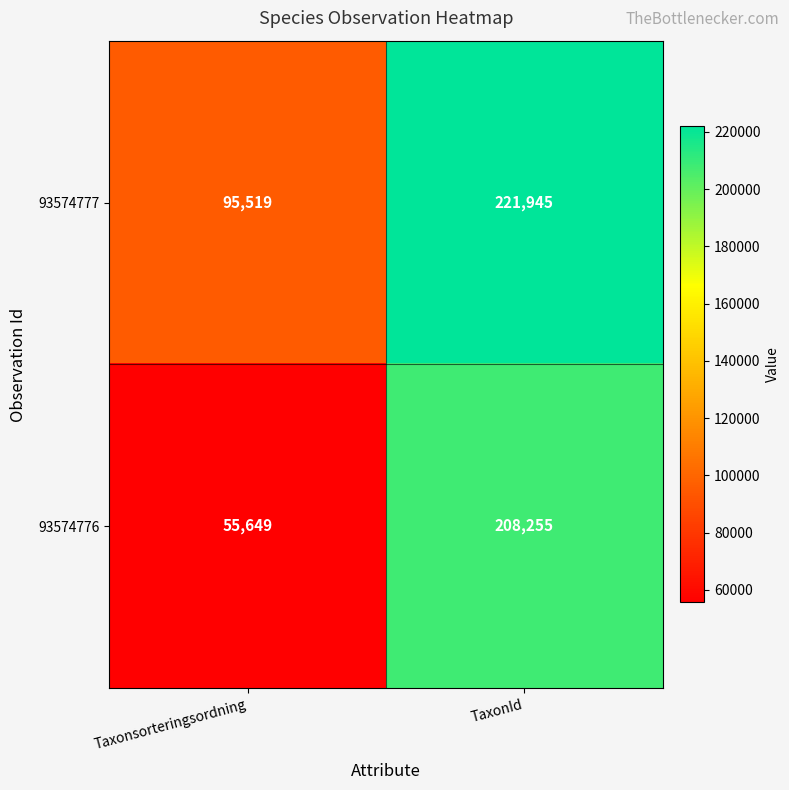

Read the 93574777 value at Taxonsorteringsordning, to the nearest 50.

95500